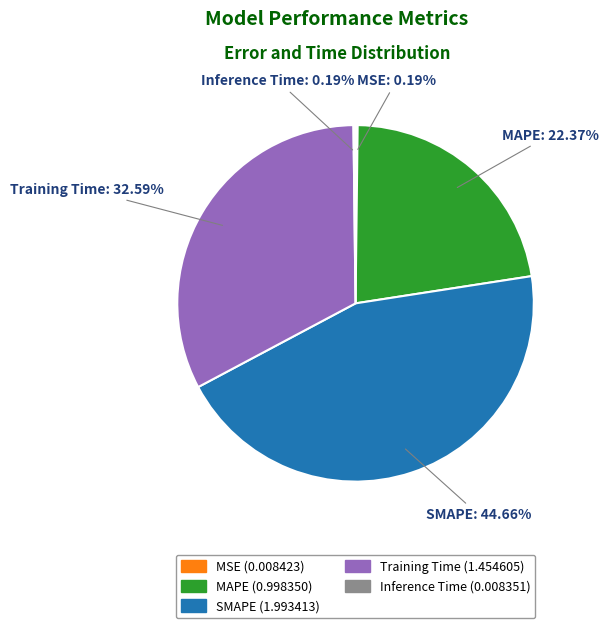

Does any single category account for the majority?

No